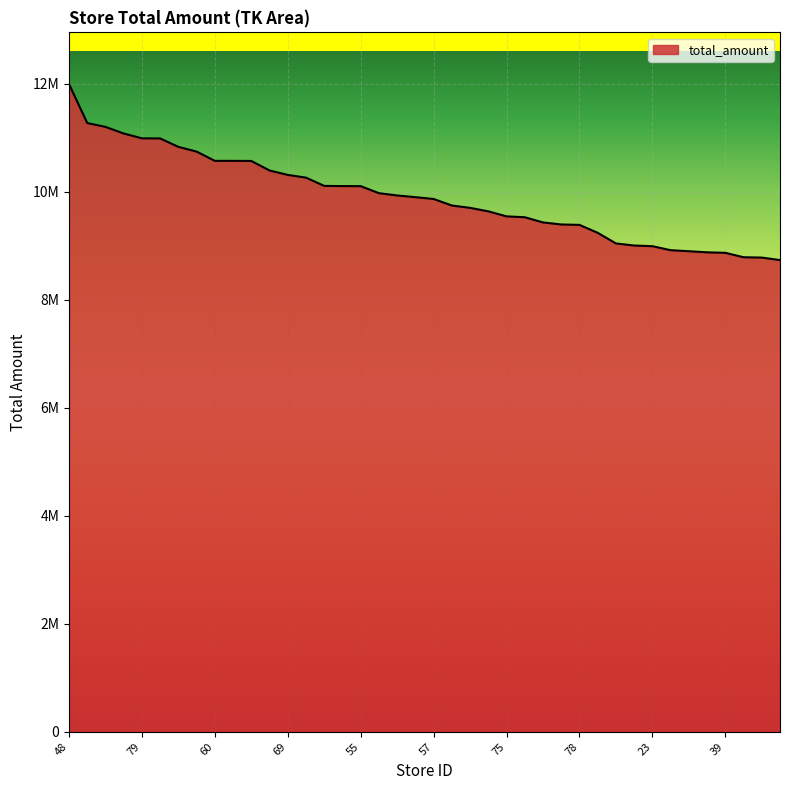

Does the chart display data point markers on the line(s)?

No